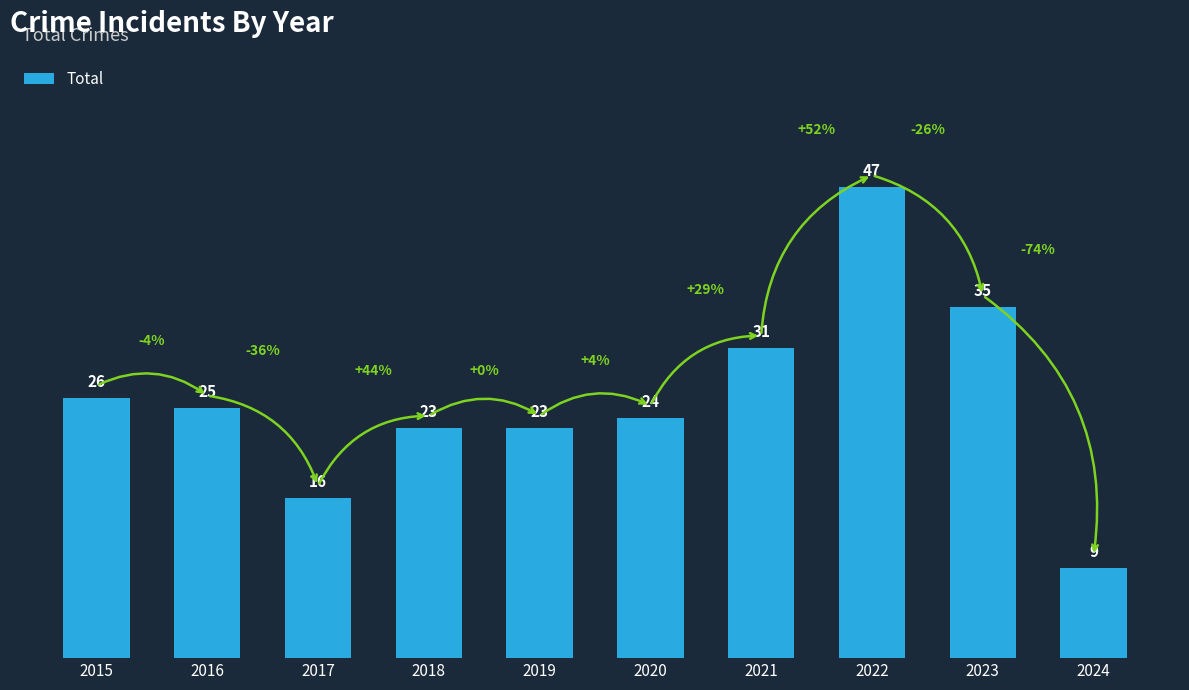

The chart shows a value of 58 at 2023. True or false?

False